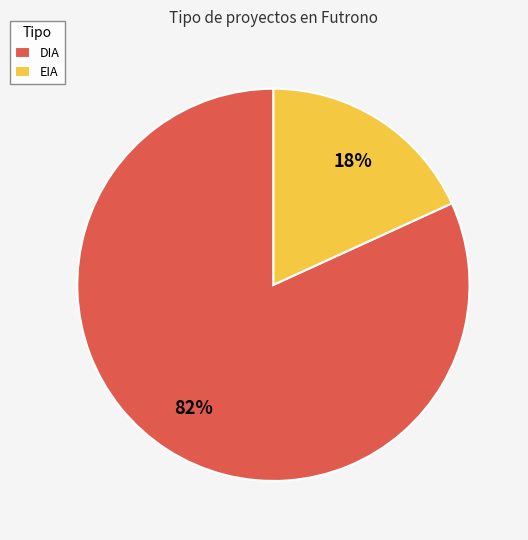

Which category has the smallest portion of the pie?

EIA